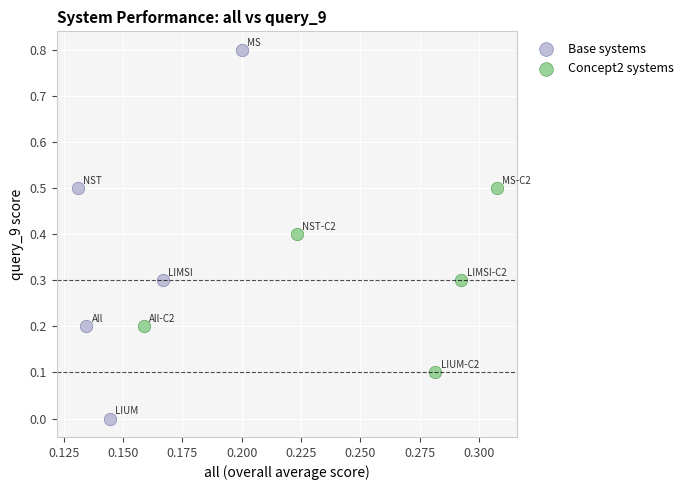

Which series reaches the minimum Y coordinate?

Base systems